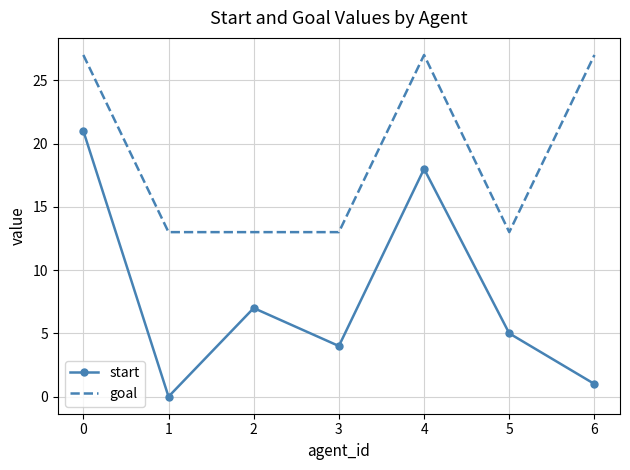

True or false: start and goal cross at least once.

False